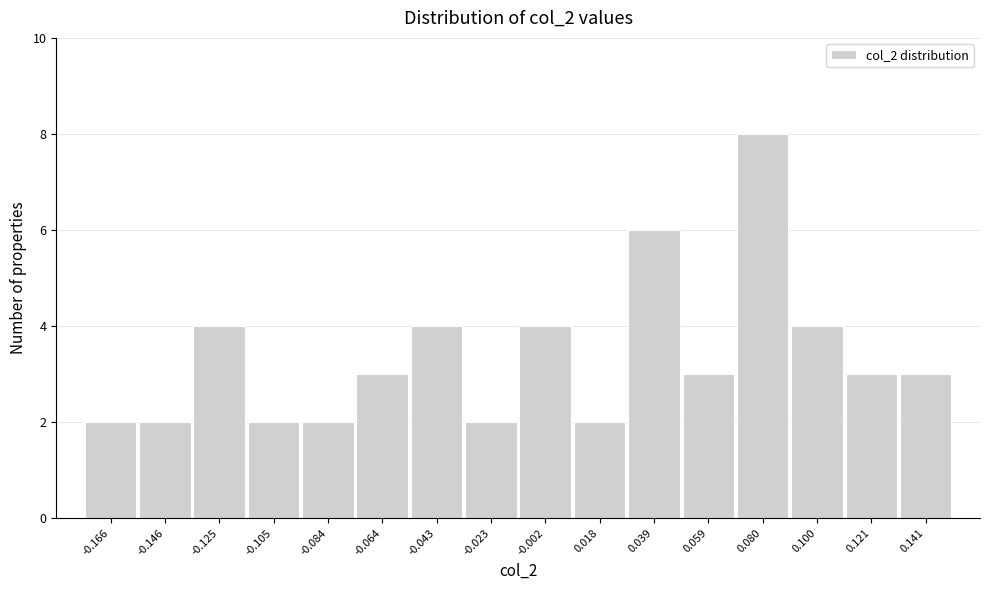

Reading left to right, transcribe this chart: for each bar, give the range it covers on the x-axis and its height. Neither the bar edges nor the heights are printed on the chart, so give them approximately, as read against the axes.

-0.175 to -0.155: 2
-0.155 to -0.135: 2
-0.135 to -0.115: 4
-0.115 to -0.095: 2
-0.095 to -0.075: 2
-0.075 to -0.055: 3
-0.055 to -0.035: 4
-0.035 to -0.010: 2
-0.010 to 0.010: 4
0.010 to 0.030: 2
0.030 to 0.050: 6
0.050 to 0.070: 3
0.070 to 0.090: 8
0.090 to 0.110: 4
0.110 to 0.130: 3
0.130 to 0.150: 3